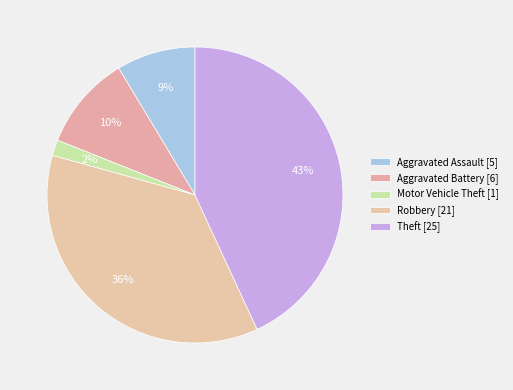

Is there any slice that represents more than half of the pie?

No